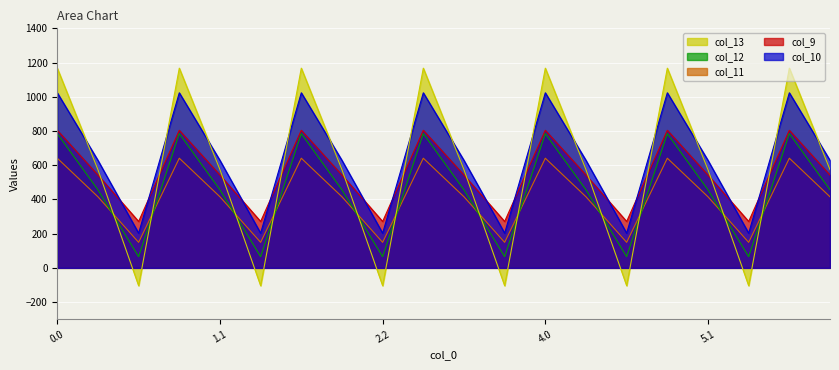

How many lines are shown in the chart?

5